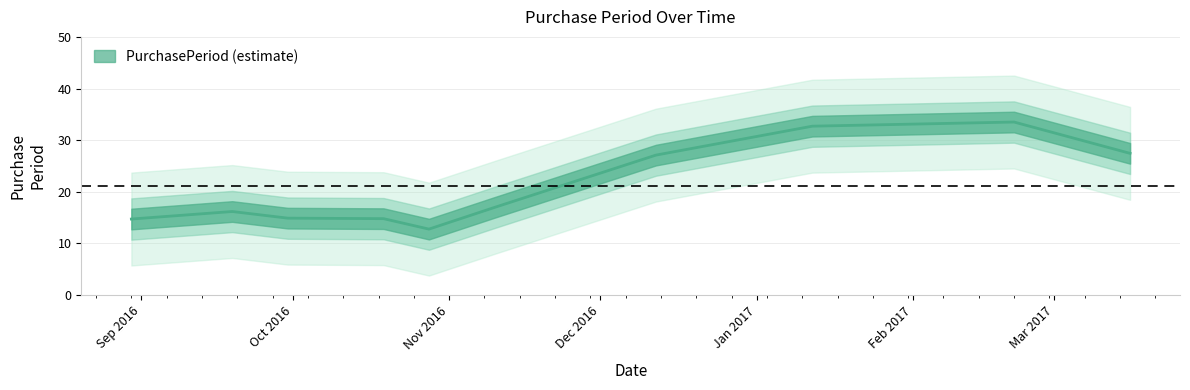

At which category does the data reach its first local peak?

2016-09-19